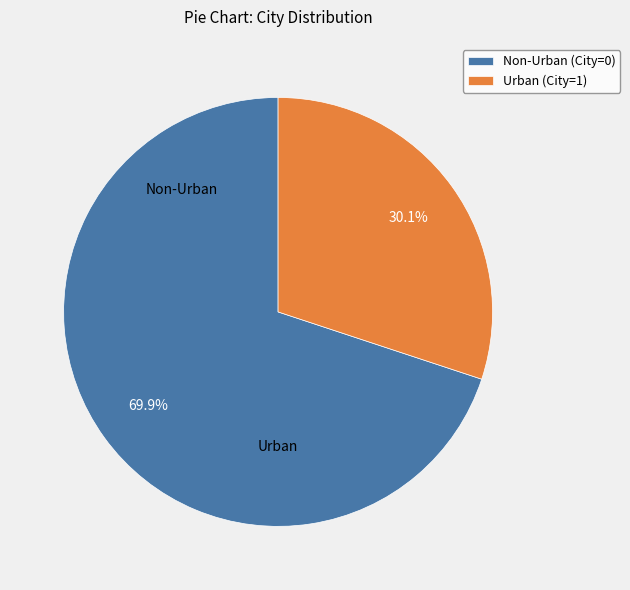

What is the total percentage of Urban (City=1) and Non-Urban (City=0)?

100.0%